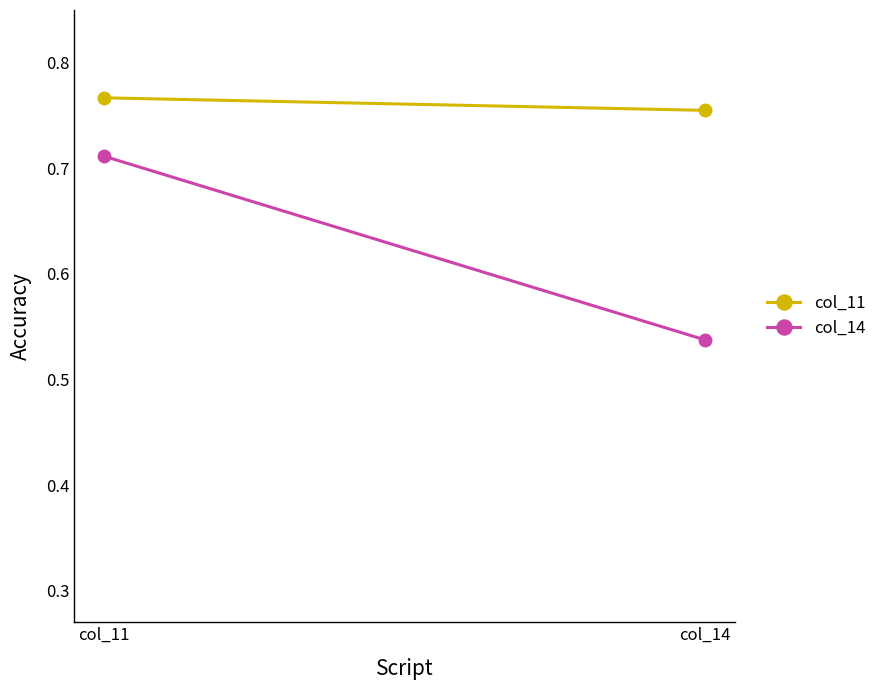

The col_14 series shows 0.2 at col_11. True or false?

False